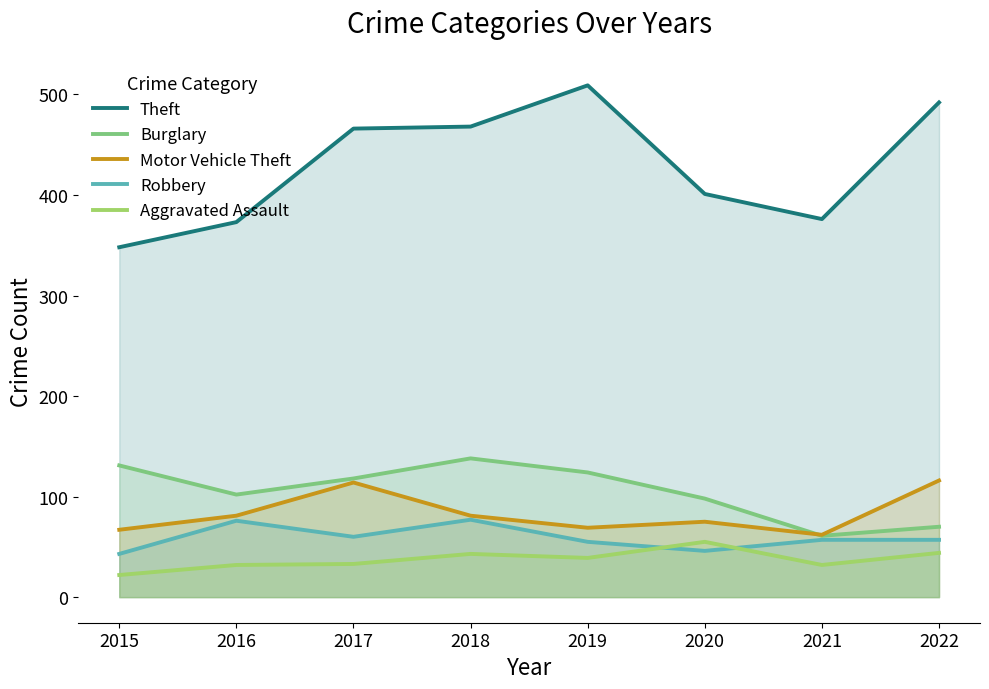

Reading left to right, extract all data points from this chart.

Theft: 348	373	466	468	509	401	376	492
Burglary: 131	102	118	138	124	98	61	70
Motor Vehicle Theft: 67	81	114	81	69	75	62	116
Robbery: 43	76	60	77	55	46	57	57
Aggravated Assault: 22	32	33	43	39	55	32	44